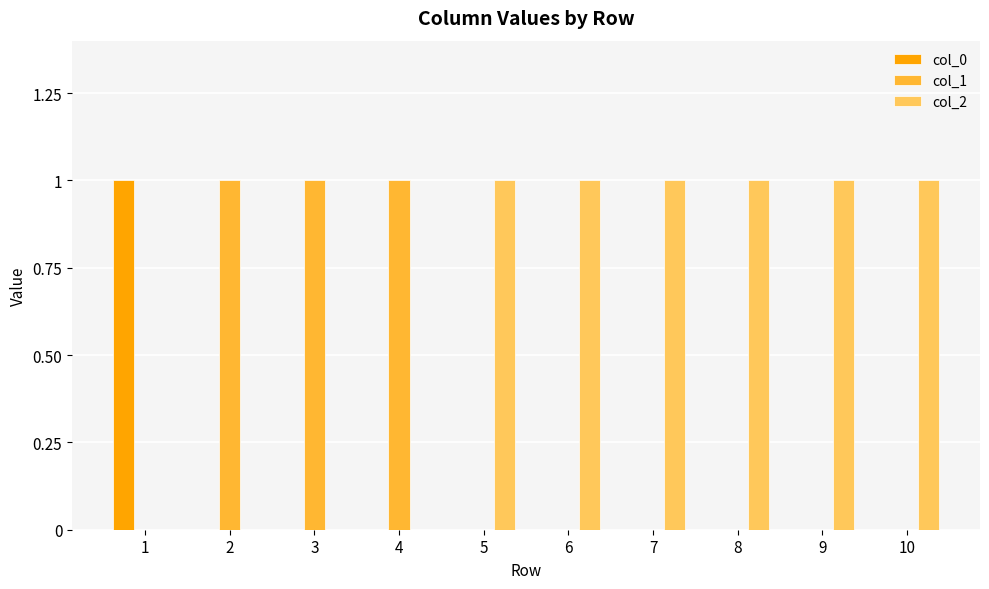

The col_2 series shows 0 at 4. True or false?

True